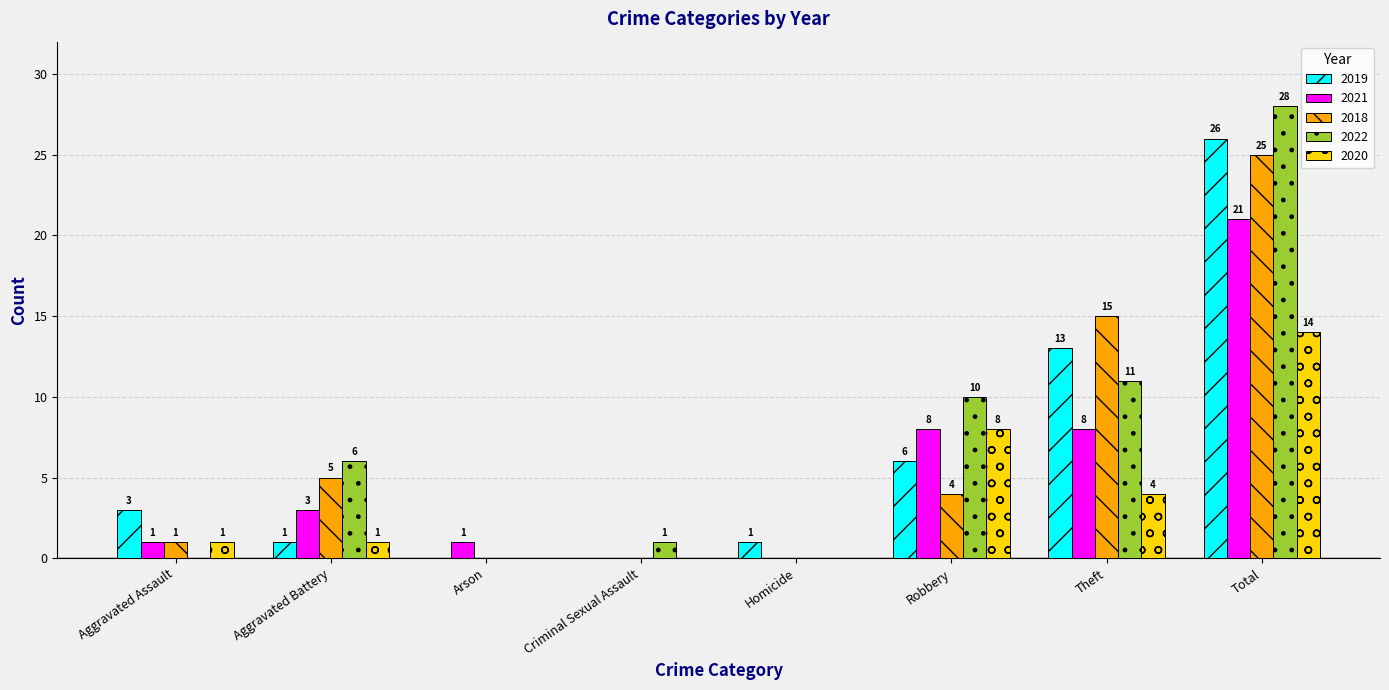

What is the sum of all 2020 values?

28